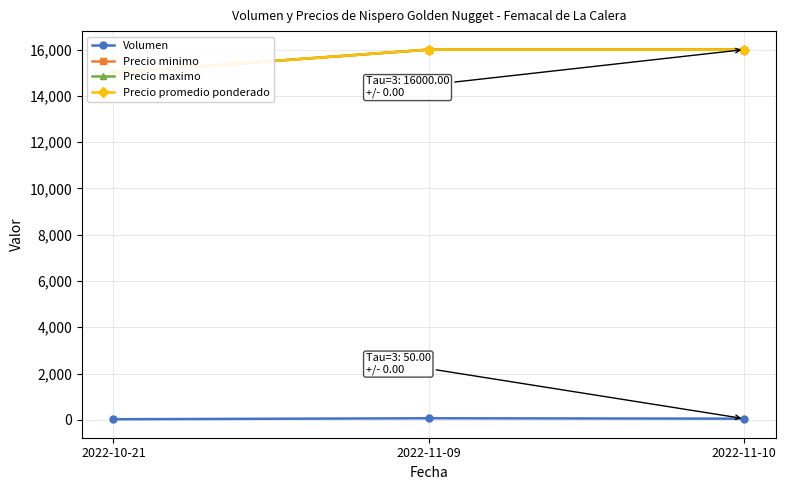

Rank the series by their maximum value, from highest to lowest.

Precio minimo, Precio maximo, Precio promedio ponderado, Volumen